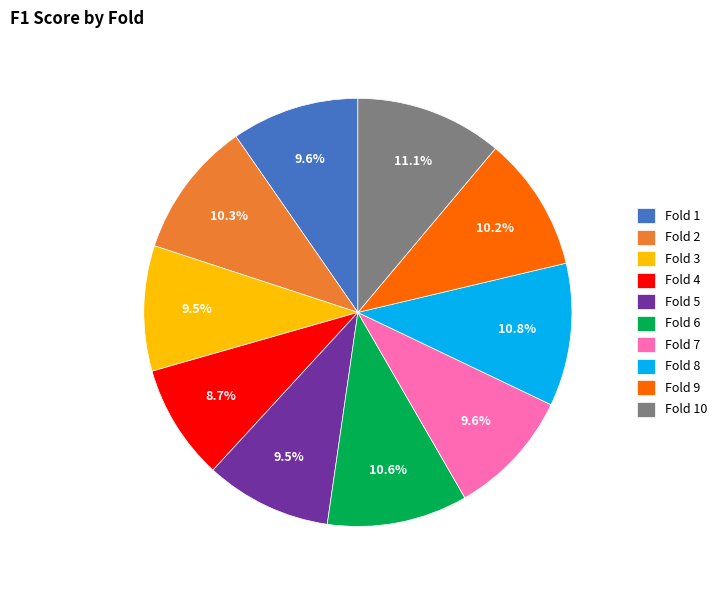

The Fold 3 slice represents 4% of the pie. True or false?

False